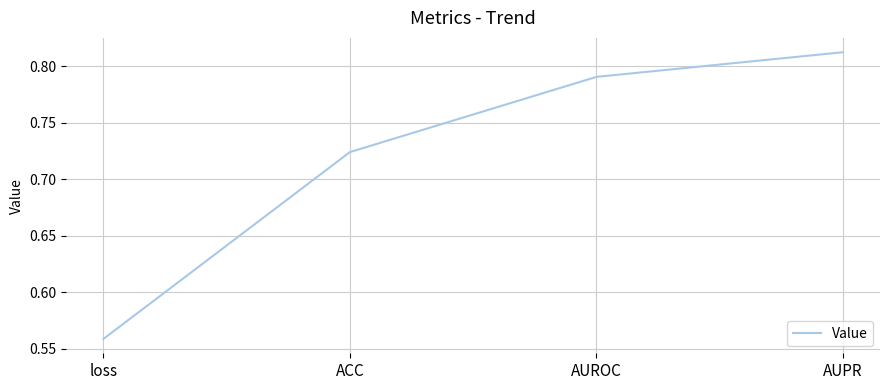

What position from the right is AUPR?

1